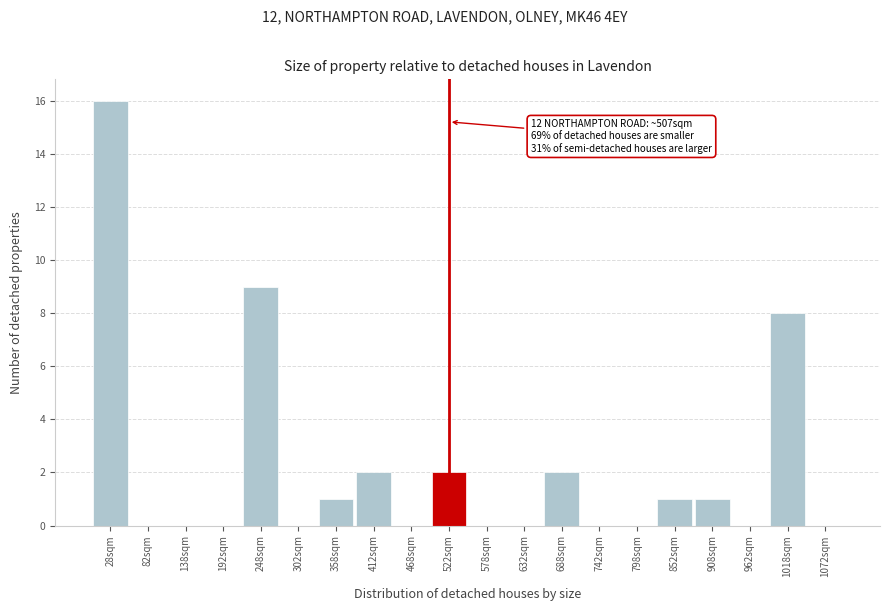

Over which range of the x-axis is the bar tallest?

0 to 55